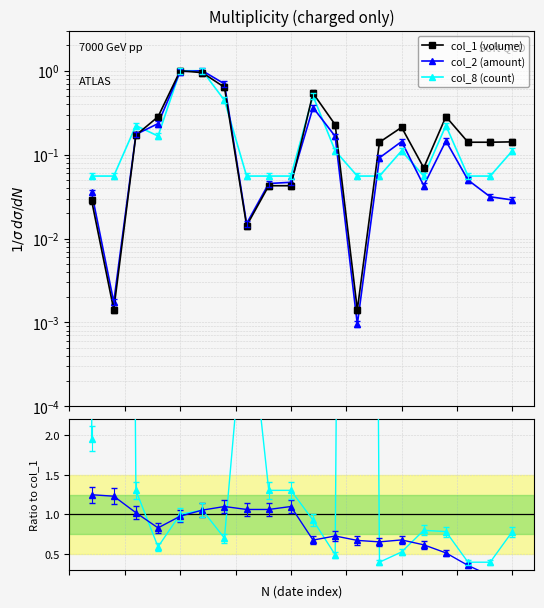

True or false: col_8 (count) has more than 0 points higher than both neighbors.

True